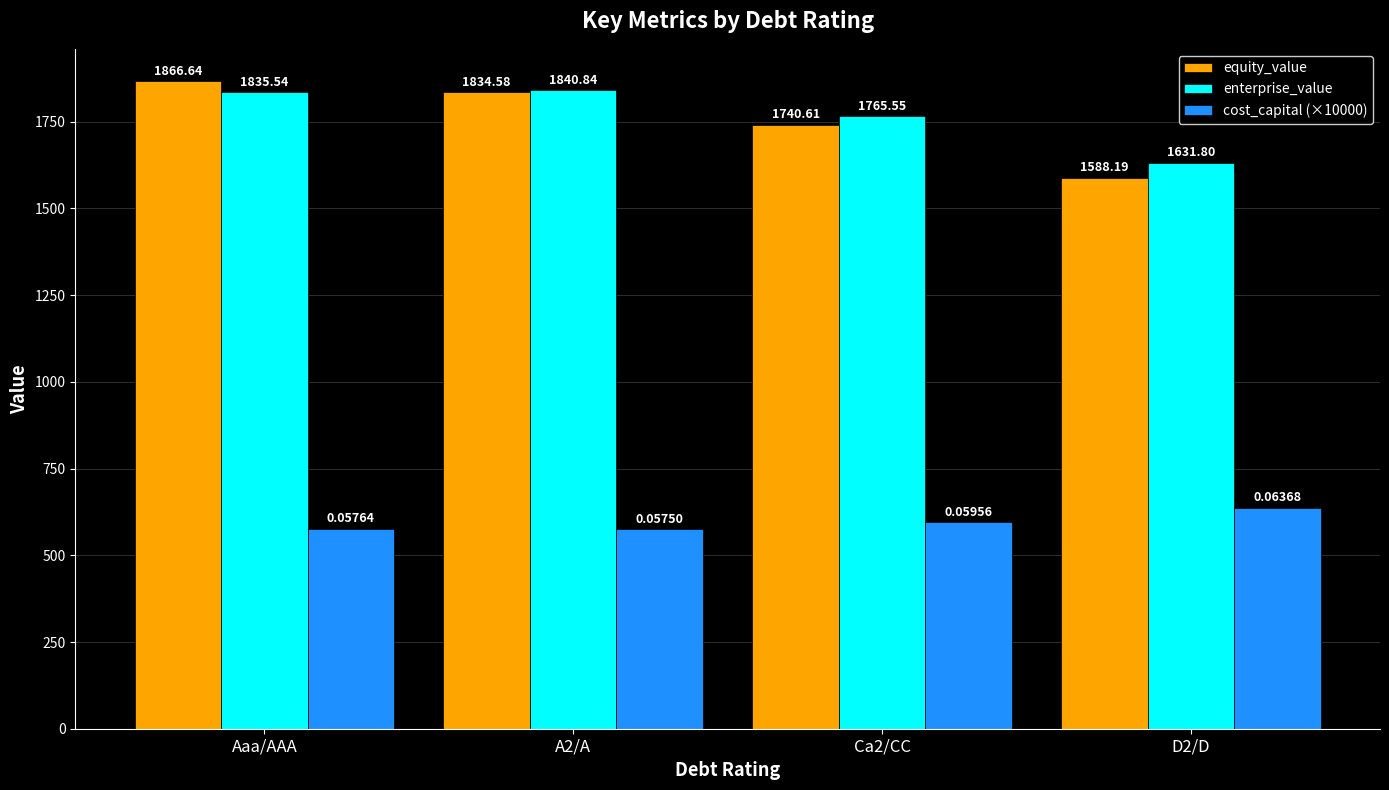

What is the difference between the cost_capital (×10000) values at Ca2/CC and D2/D?

41.2